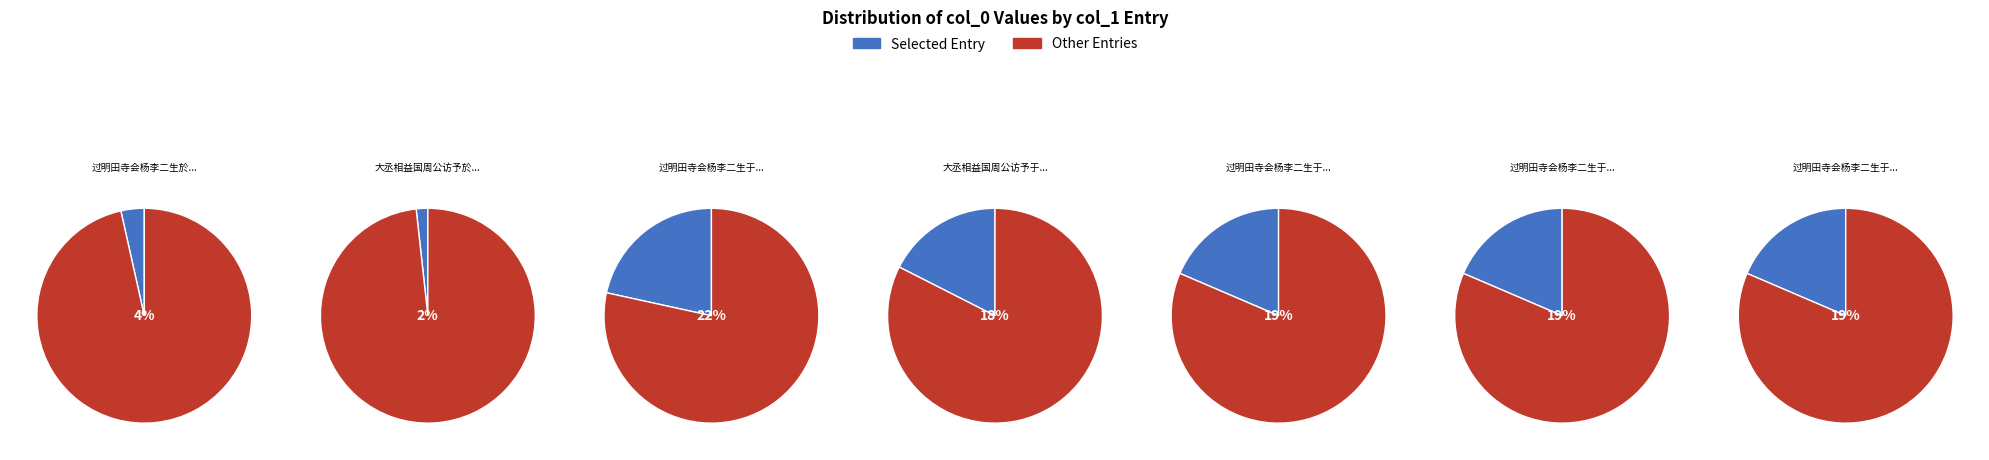

Is it true that 过明田寺会杨李二生于碧玉三首 其一 is 19% of the pie?

True